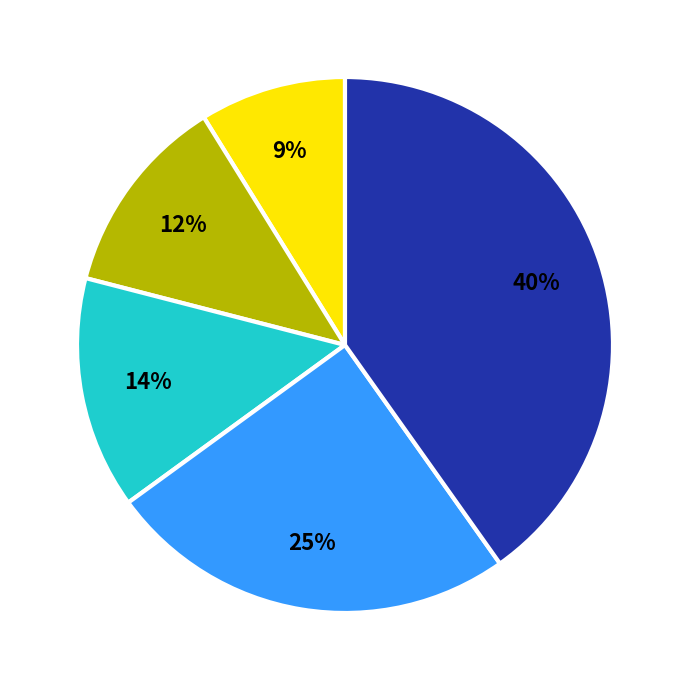

To the nearest percent, what is the average slice percentage?

20%